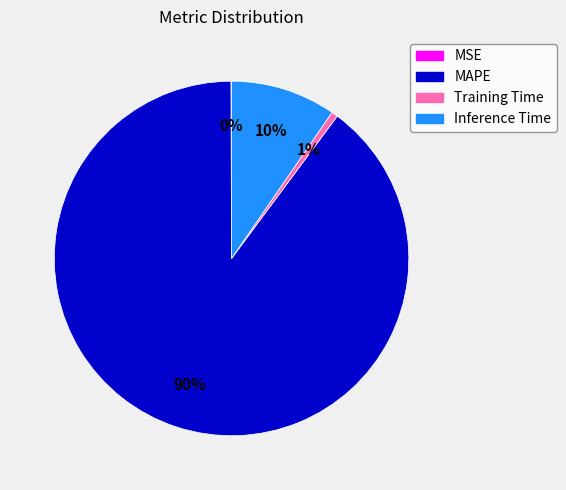

Which has a higher value, Training Time or Inference Time?

Inference Time